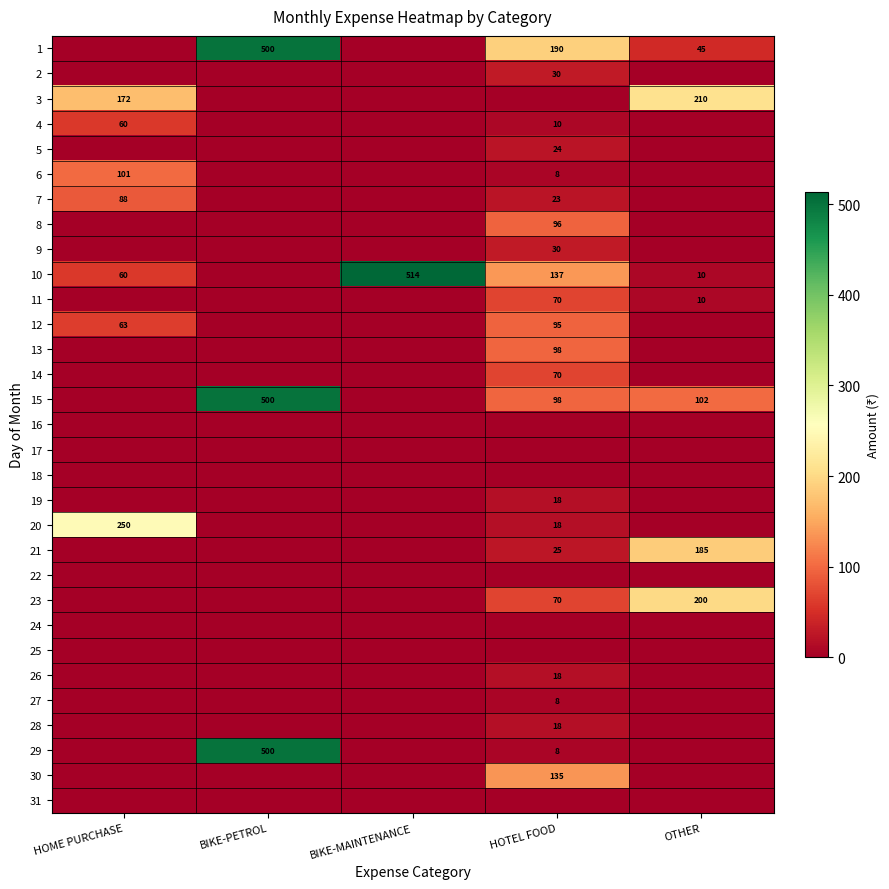

True or false: 20 has a value of 18 at HOTEL FOOD.

True